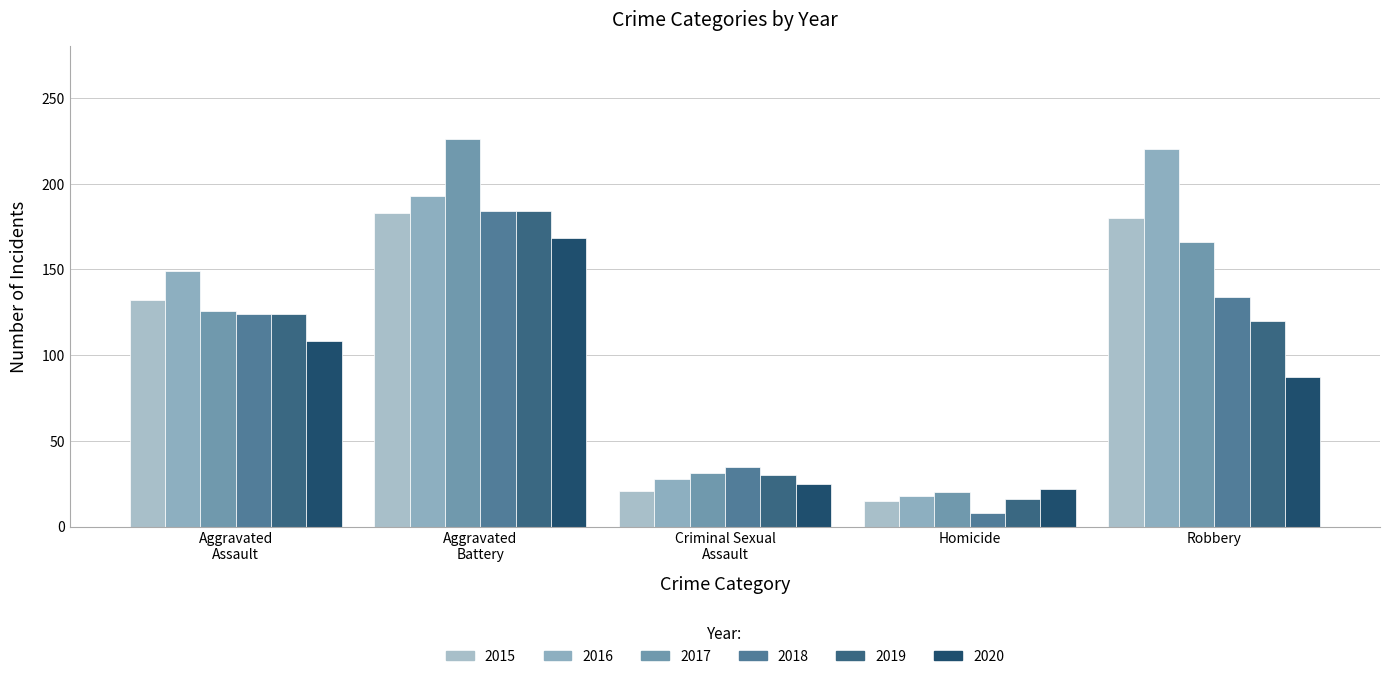

How many categories are shown in the chart?

5